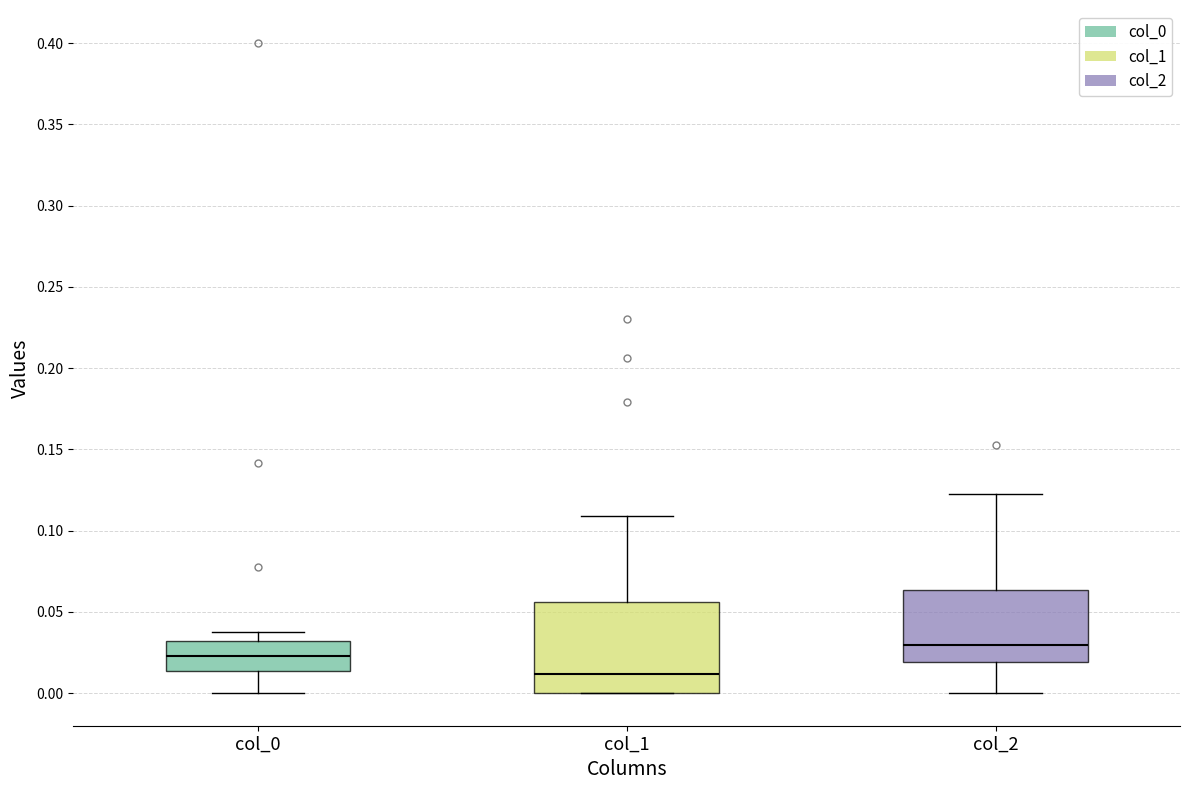

Where is the lower edge of the box for col_0 on the y-axis? The values are not printed on the chart, so give them approximately, as read against the axis.

0.015